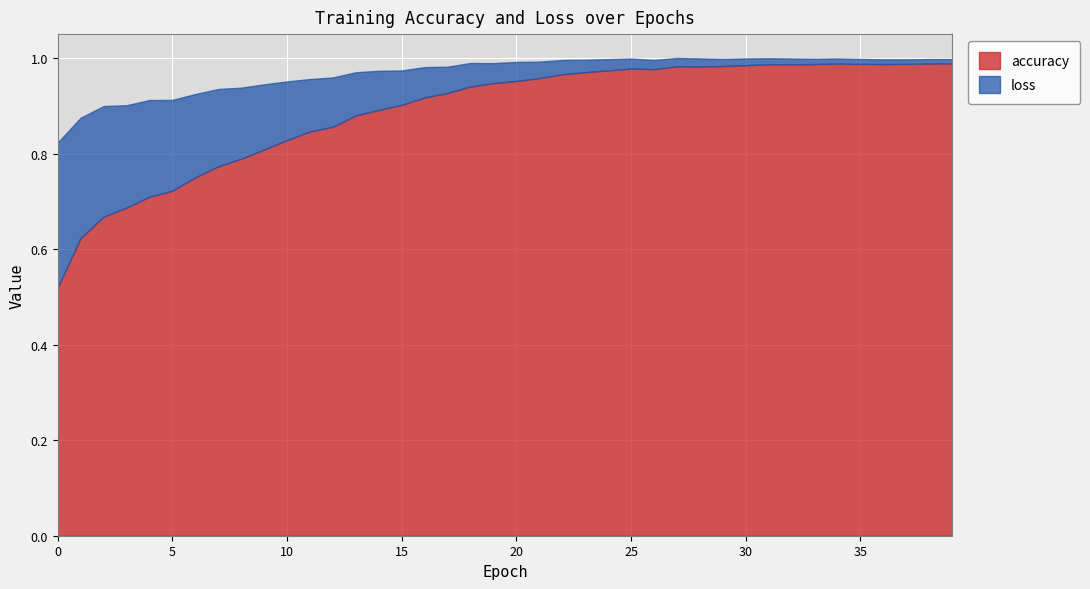

The loss series shows 0.0 at 39. True or false?

True